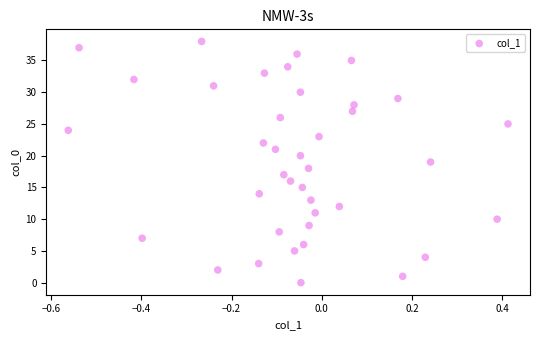

What is the range of Y values (max minus min)?

38